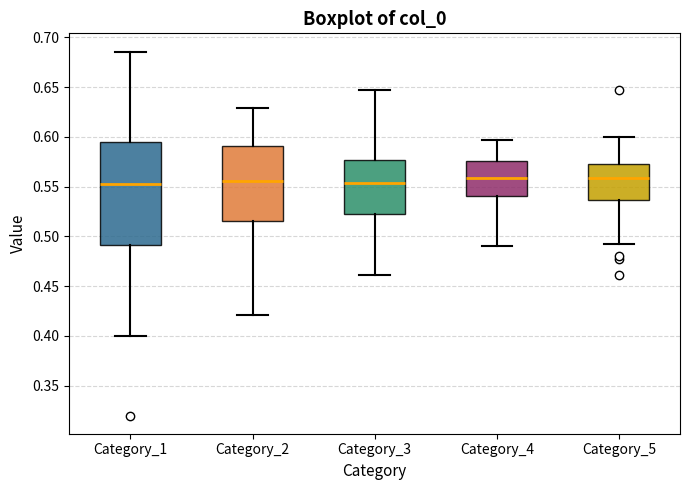

Where does the upper whisker of the box for Category_2 end on the y-axis? The values are not printed on the chart, so give them approximately, as read against the axis.

0.630